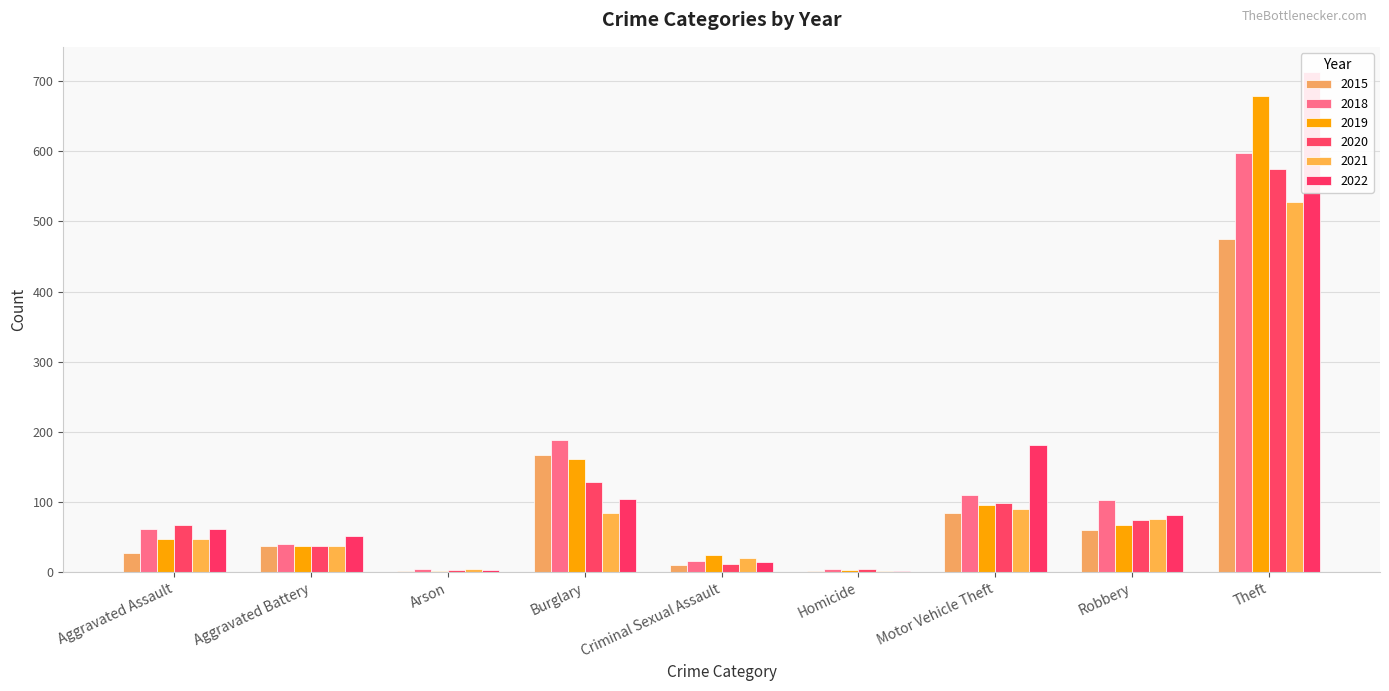

What is the difference between the highest and lowest values at Robbery?

43